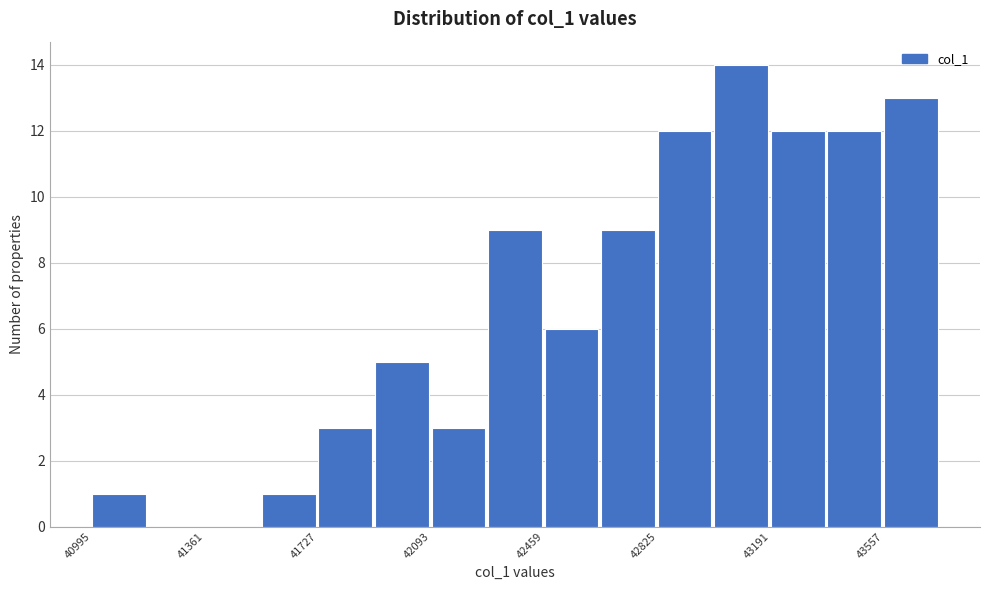

Around what value on the x-axis is the tallest bar? Give the approximate position of its centre, as read against the axis.

43100